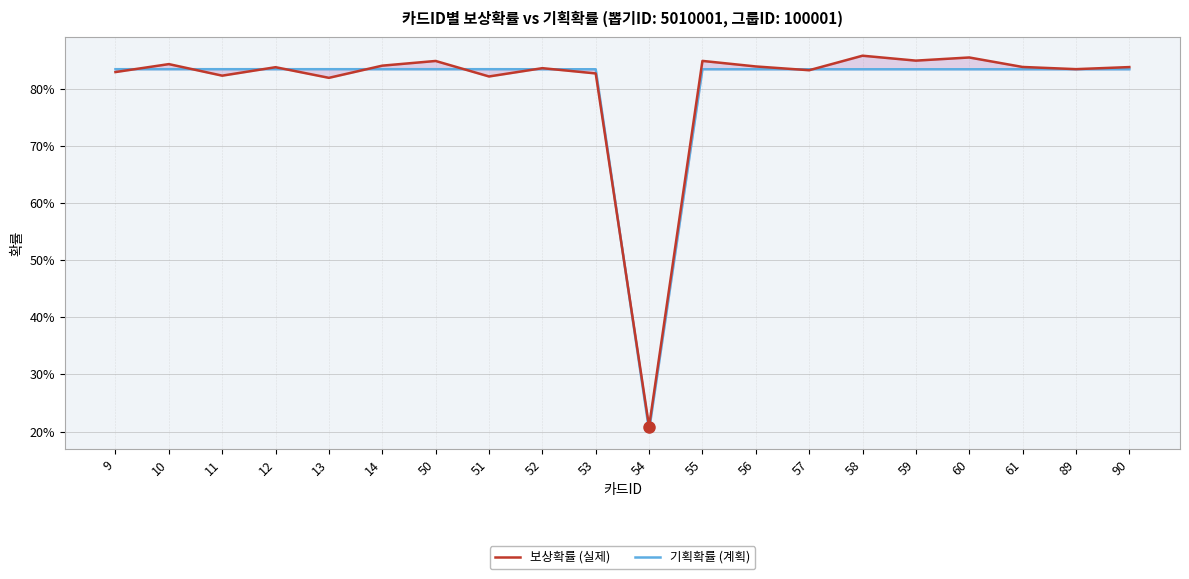

True or false: 기획확률 (계획) has a value of 1.5 at 12.

False